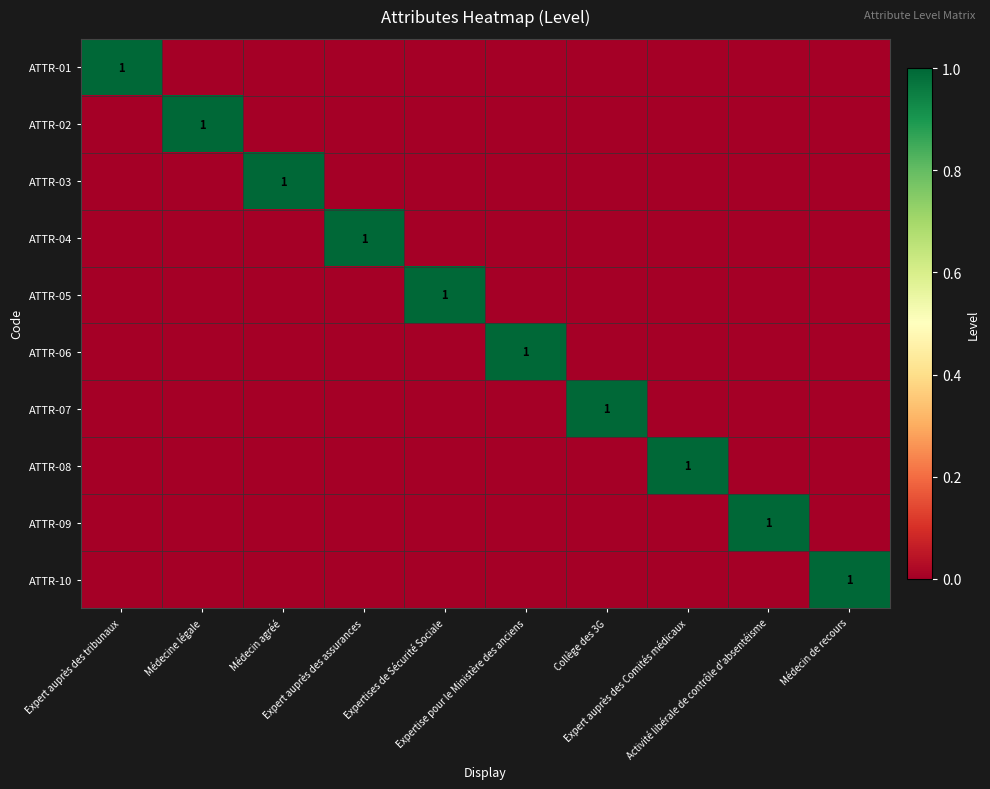

Is it true that ATTR-06 equals 0 at Expert auprès des tribunaux?

True